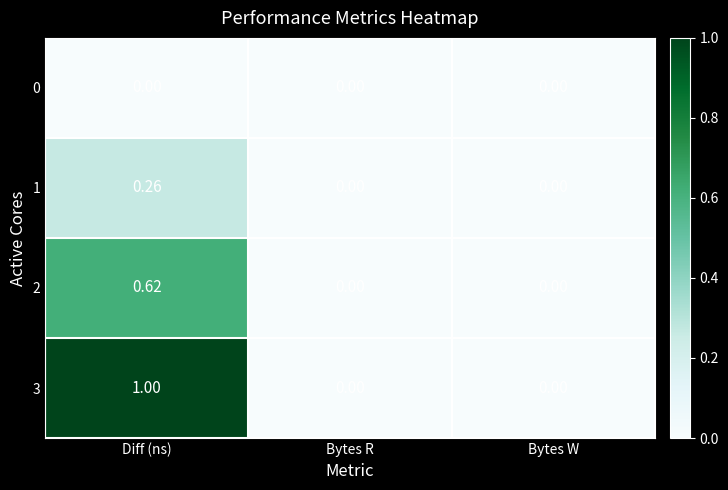

At which category is the sum across all series the highest?

Diff (ns)